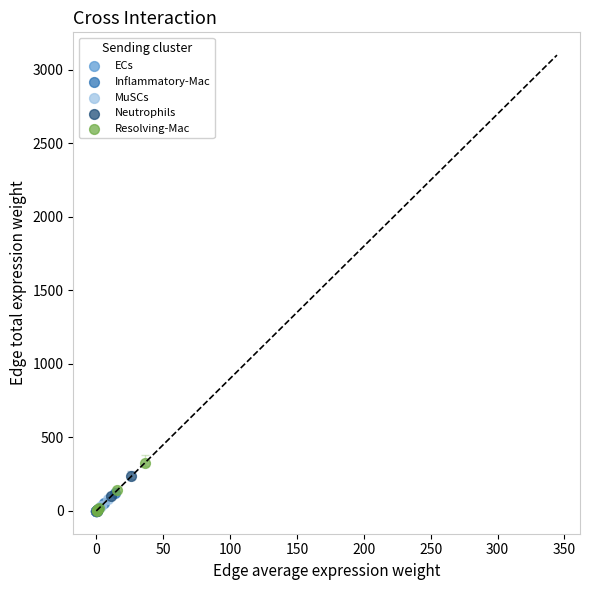

Which series has the largest Y range (max minus min)?

Resolving-Mac